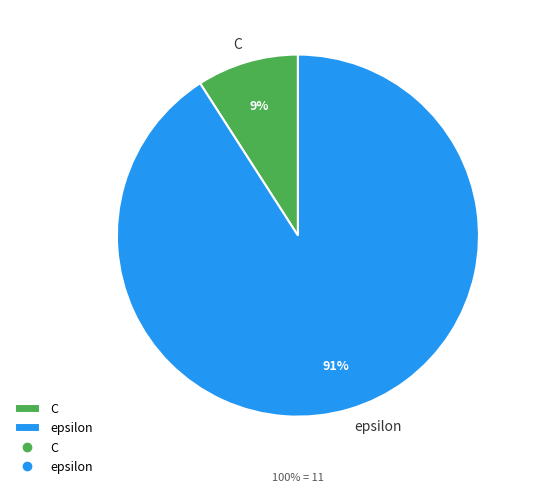

Which slice is the smallest?

C